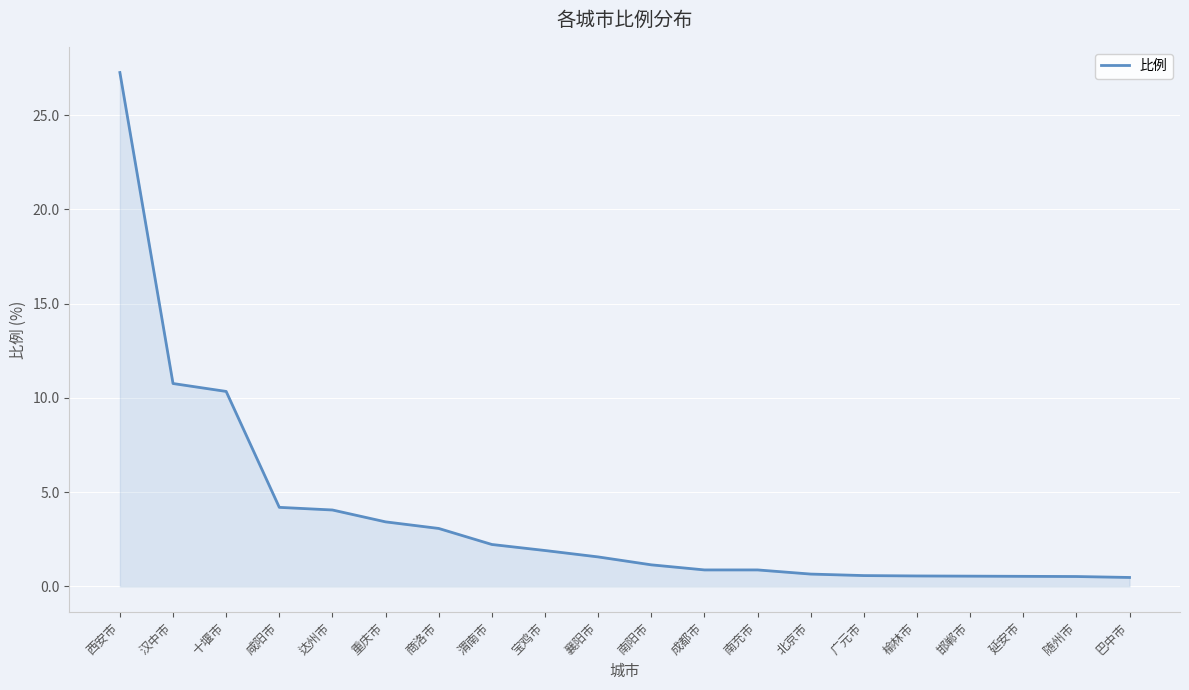

Which has a higher value, 咸阳市 or 成都市?

咸阳市